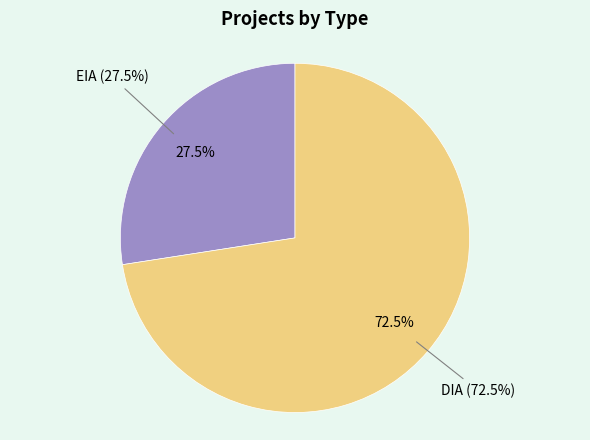

How many segments does this pie chart have?

2